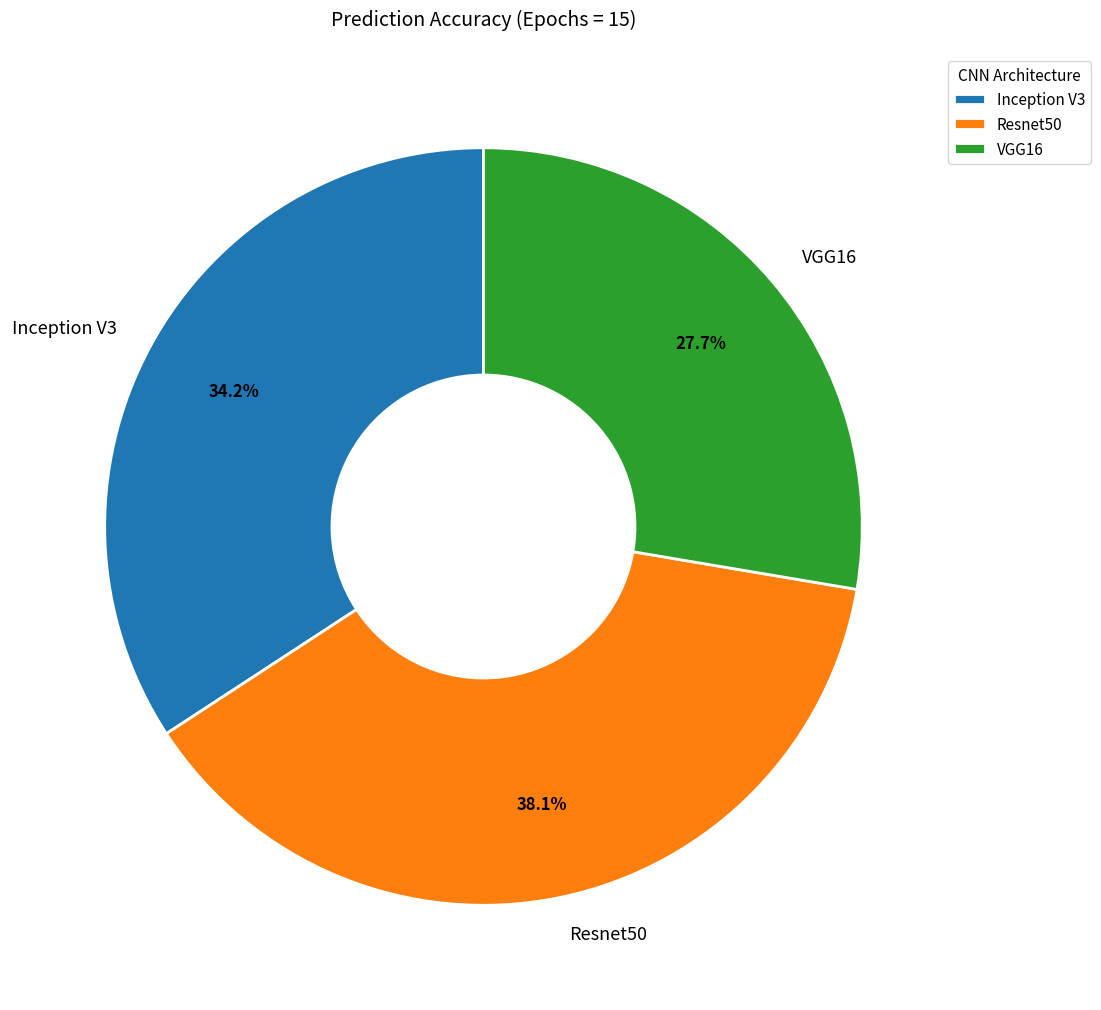

Is there any slice that represents more than half of the pie?

No